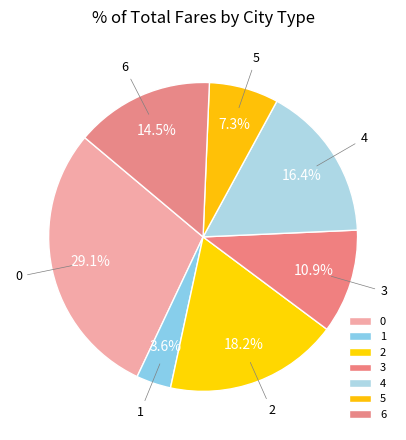

Is it true that 3 is 6% of the pie?

False